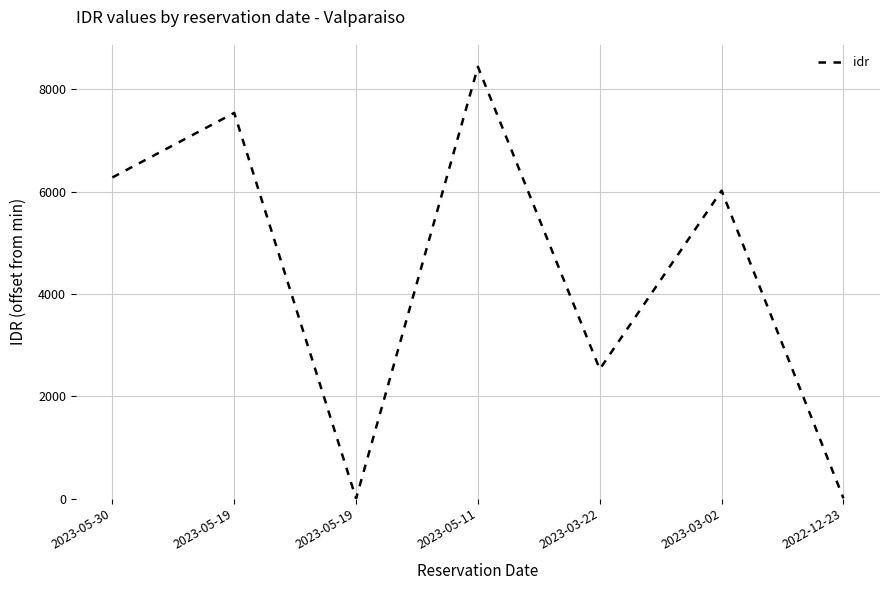

What is the average value?

4400